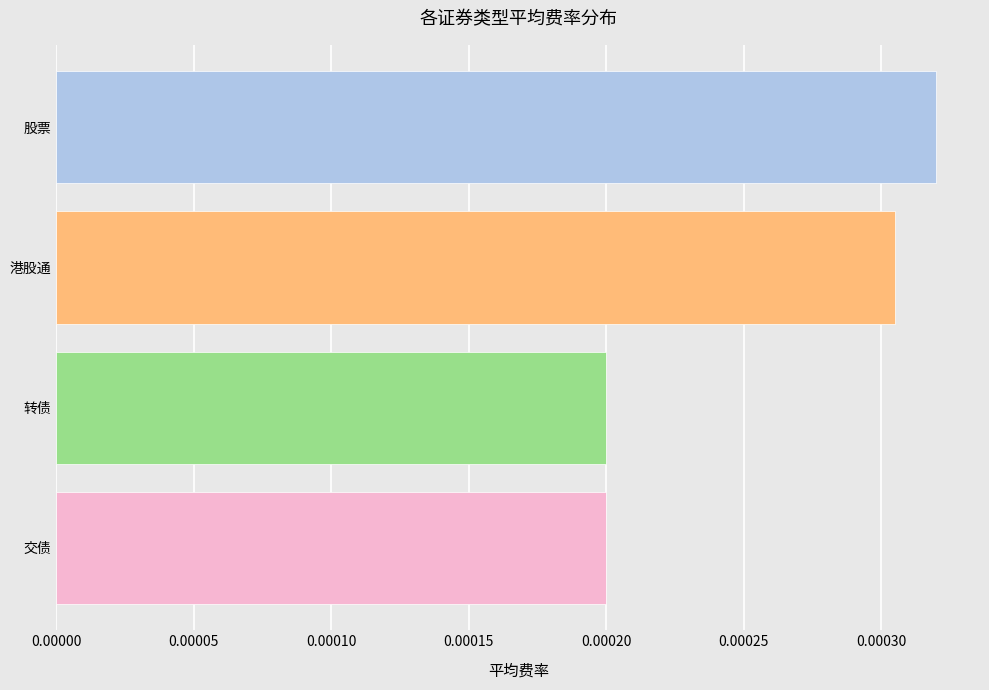

Between 5 and 股票, which is larger?

股票